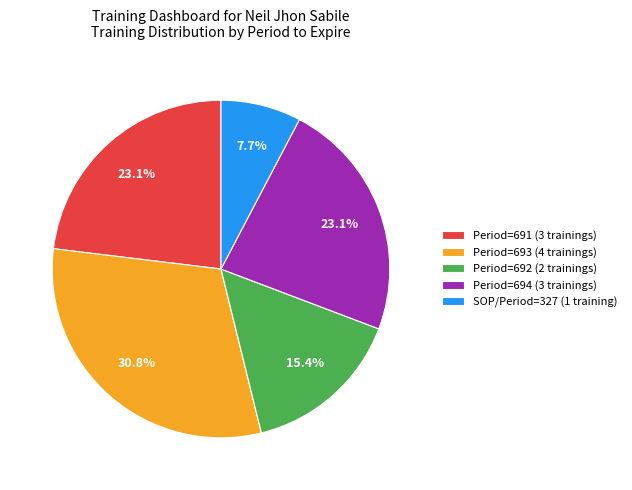

What is the ratio of the value at Period=691 (3 trainings) to the value at Period=694 (3 trainings)?

1.0